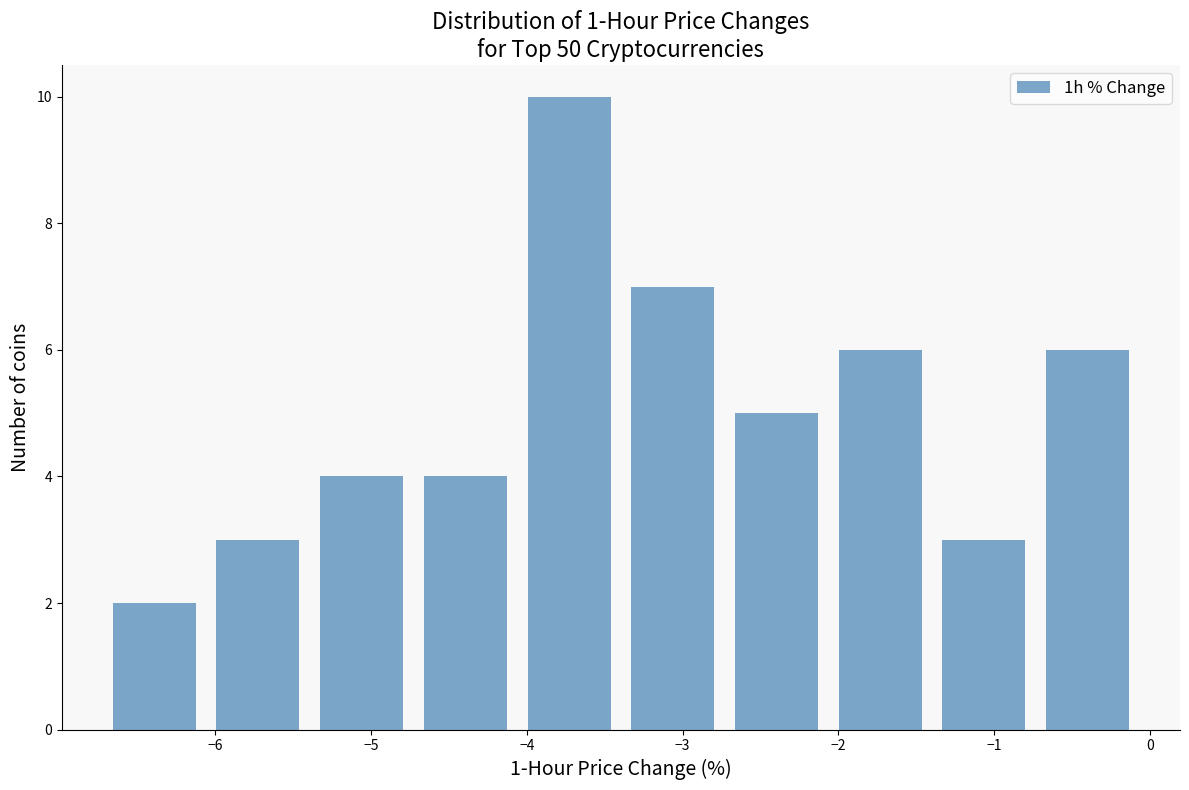

What is the height of the bar covering -4.7 to -4.0 on the x-axis? Neither the bar edges nor the heights are printed on the chart, so give them approximately, as read against the axes.

4